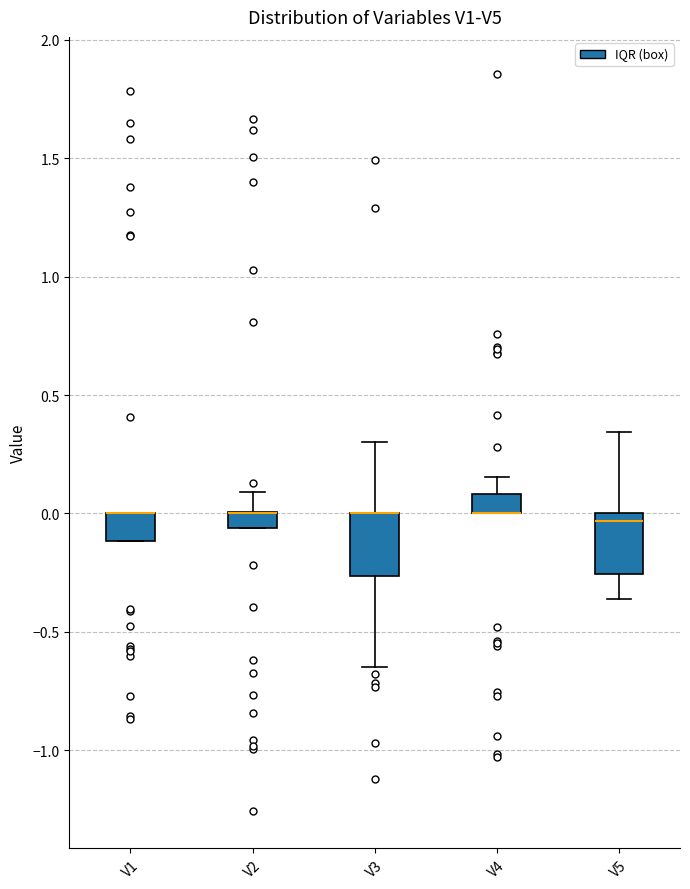

Where is the upper edge of the box for V1 on the y-axis? The values are not printed on the chart, so give them approximately, as read against the axis.

0.00